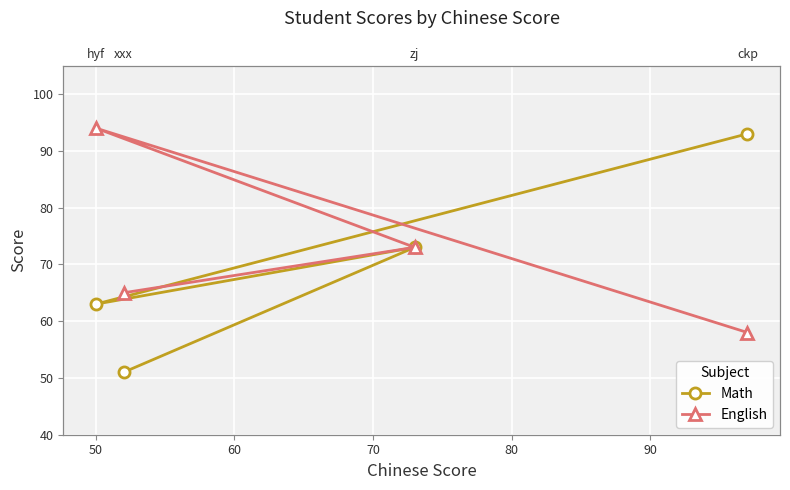

How many Math values are between 63 and 93?

3